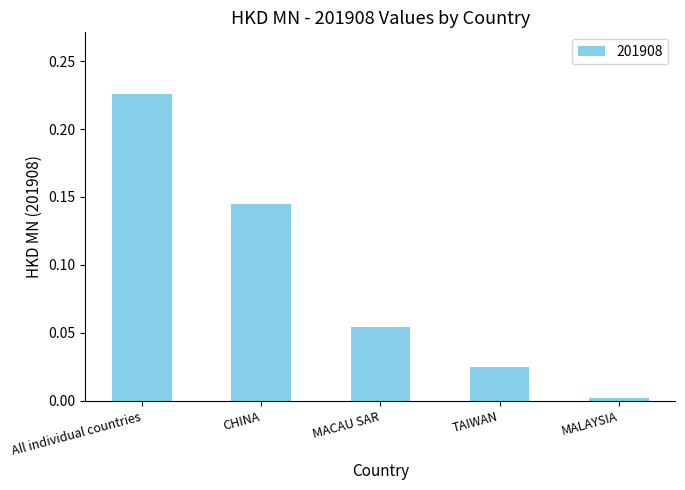

What is the label of the 3rd bar from the left?

MACAU SAR